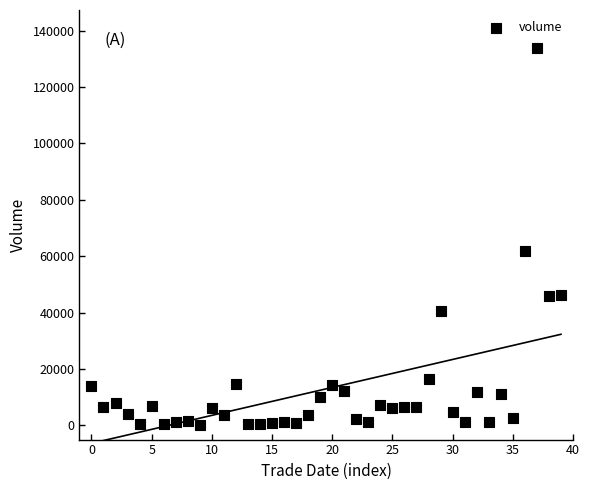

What Y value in the scatter plot is closest to 67039?

61711